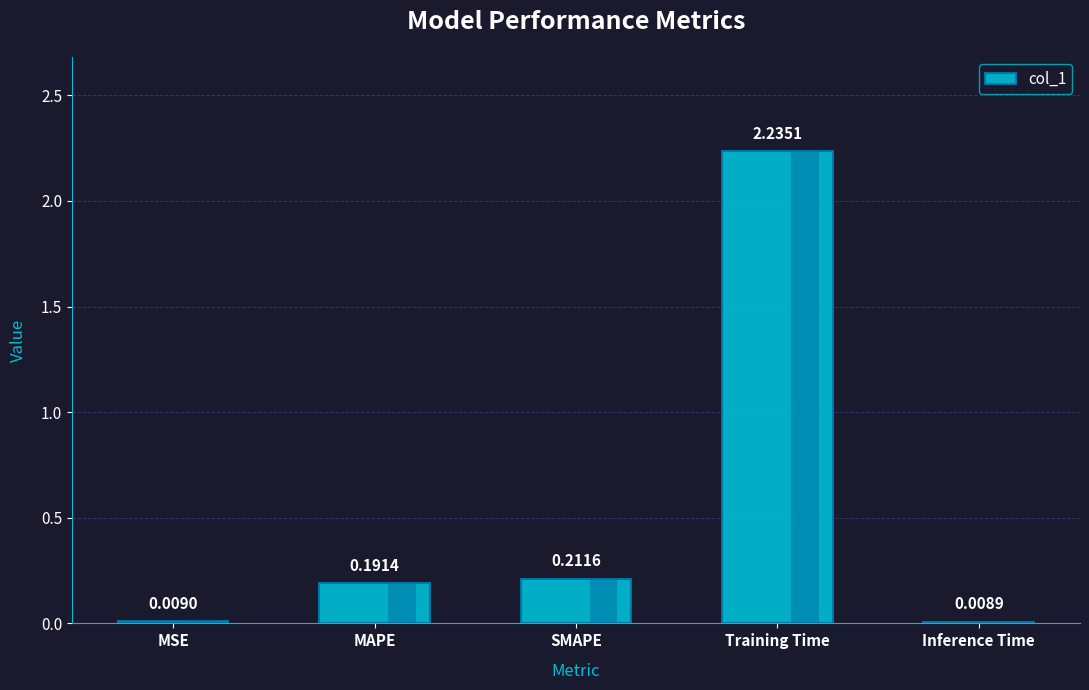

What is the difference between the maximum and minimum values?

2.2